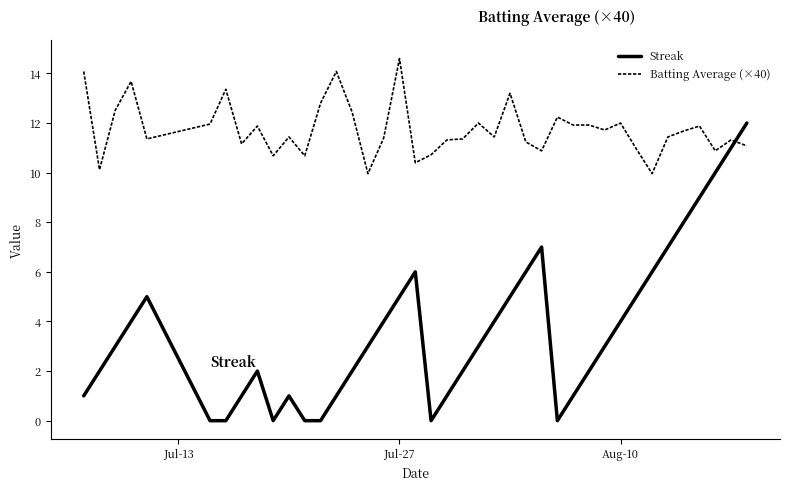

Which series has the largest total across all categories?

Batting Average (×40)